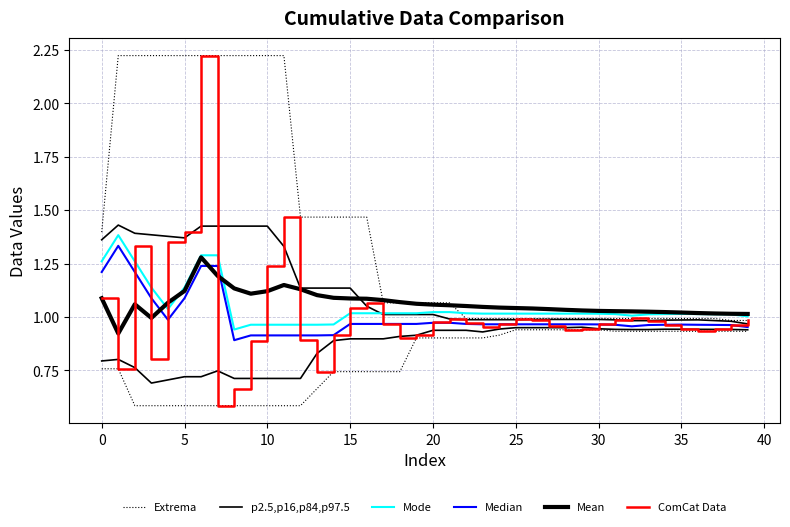

Which series has the widest spread of values?

ComCat Data